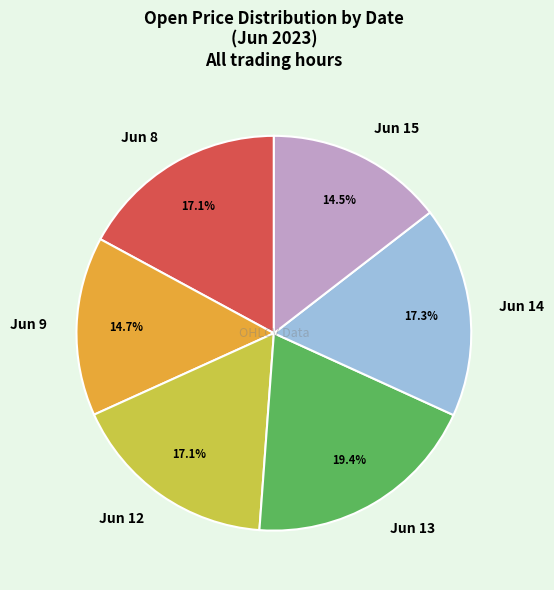

Does Jun 8 represent more than half of the total?

No